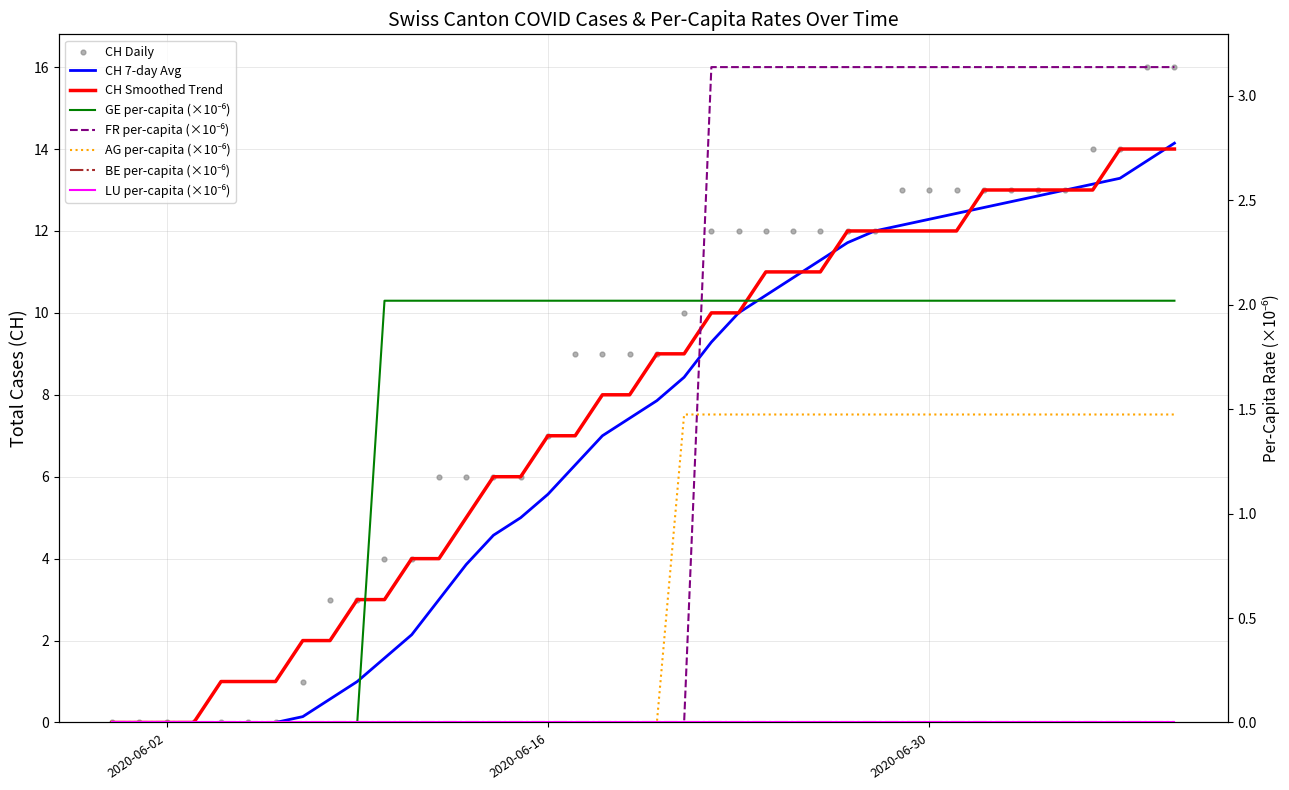

Which series has the widest spread of Y values?

CH